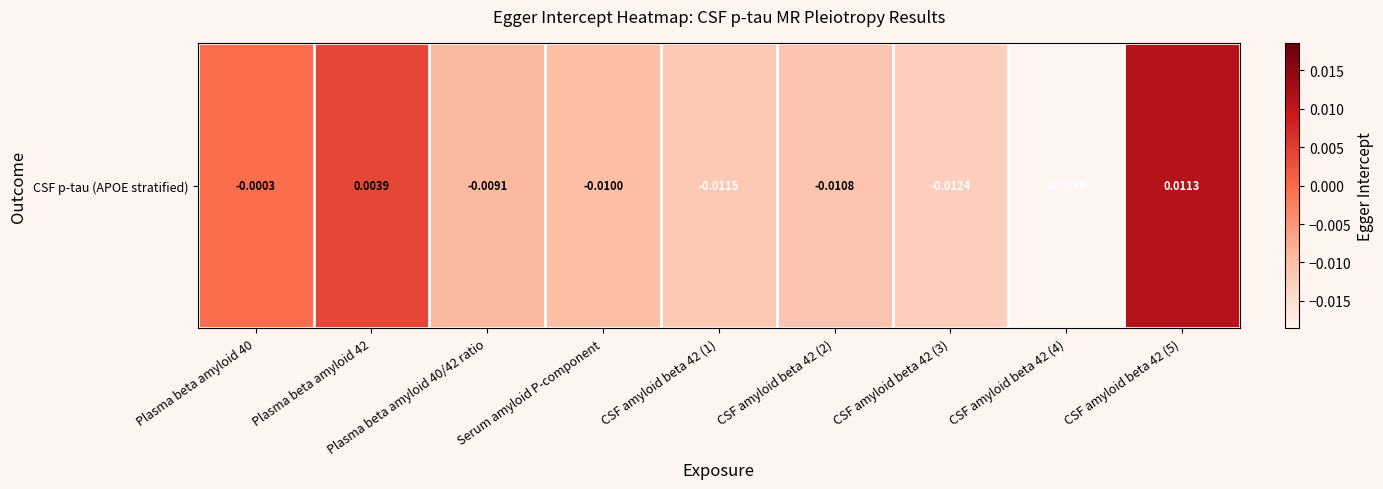

Where is the data nearest to the value 0?

Plasma beta amyloid 40